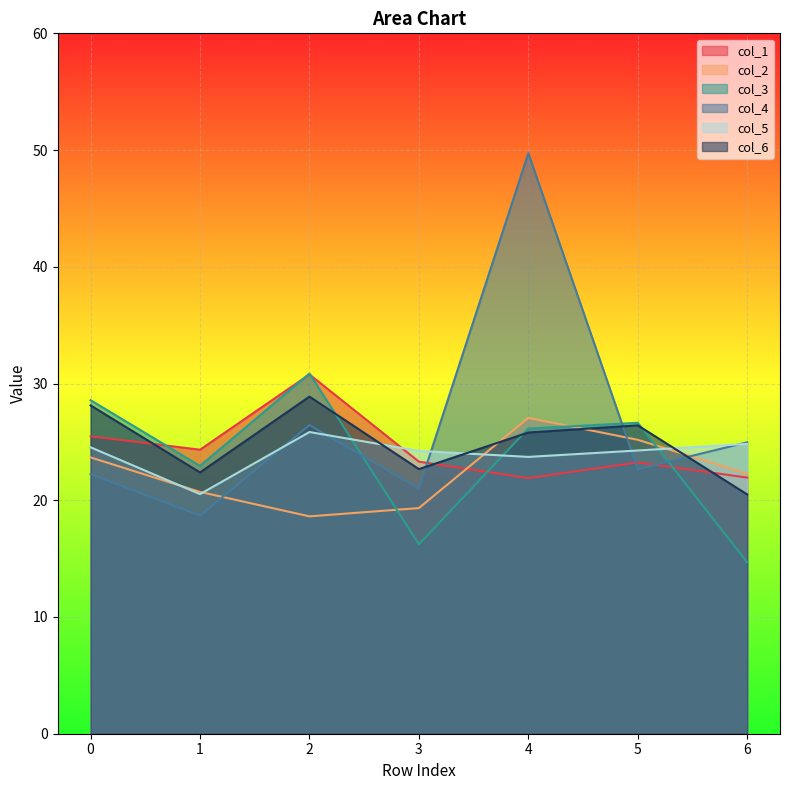

In col_5, how many points are lower than both neighbors (excluding endpoints)?

2